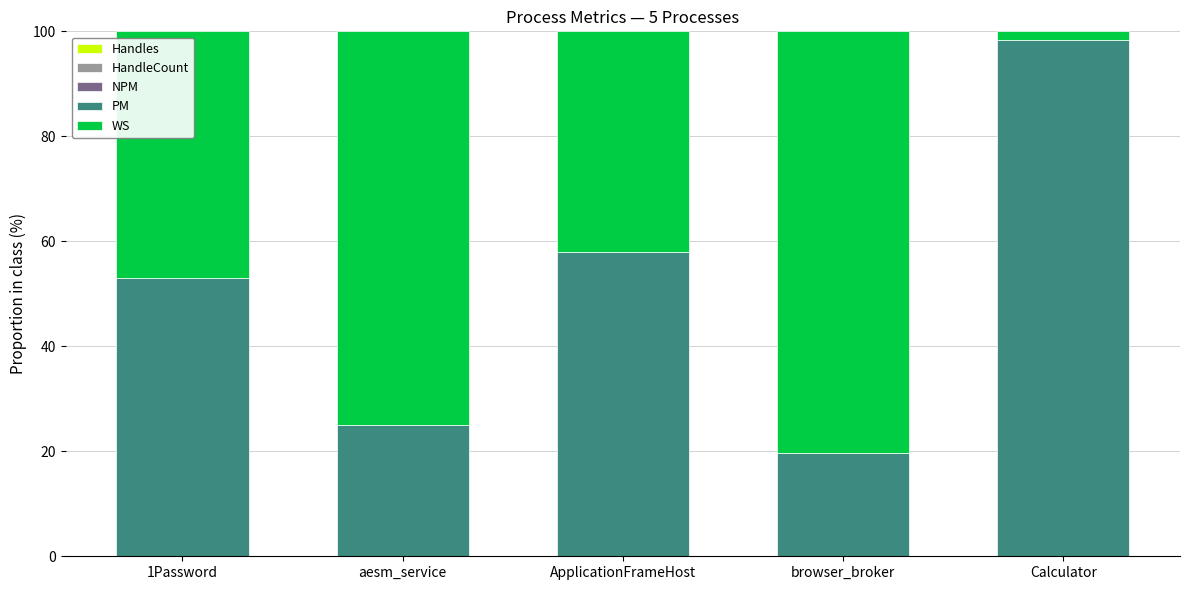

What is the total value across all series at aesm_service?

100.0